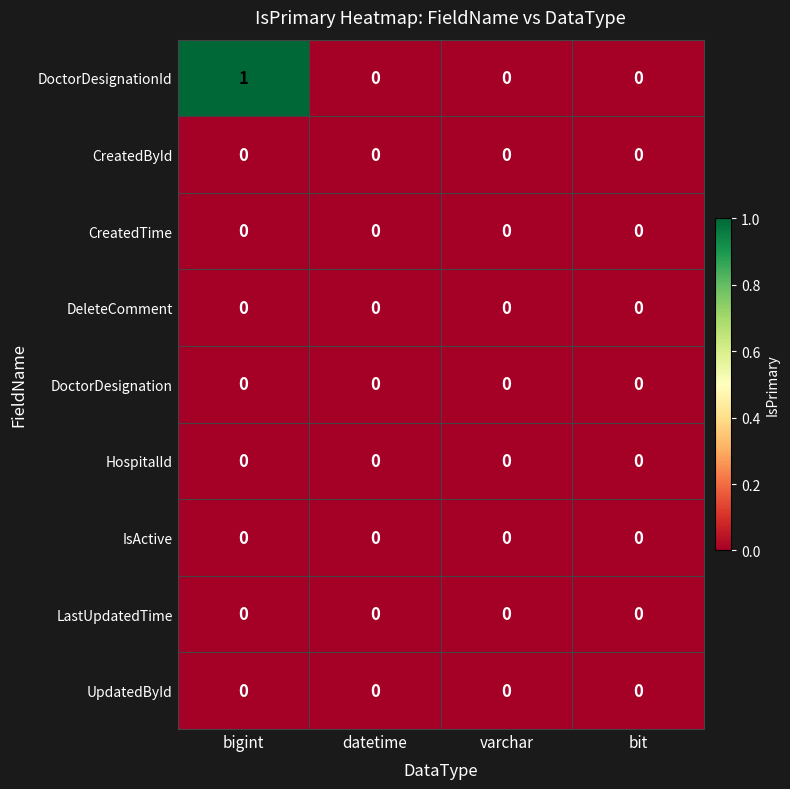

At which category is the sum across all series the highest?

bigint